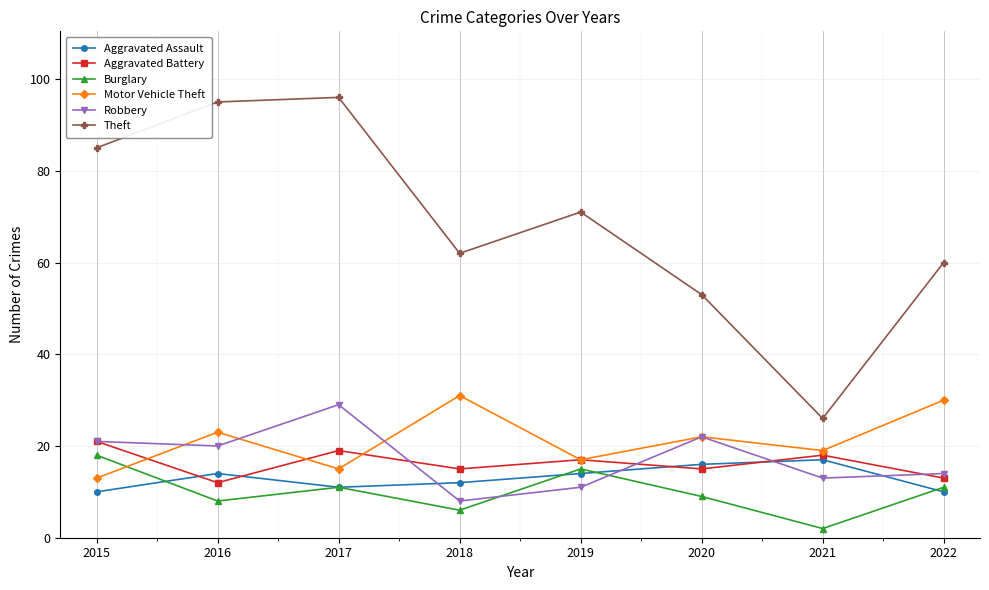

What is the difference between the Aggravated Battery values at 2021 and 2016?

6